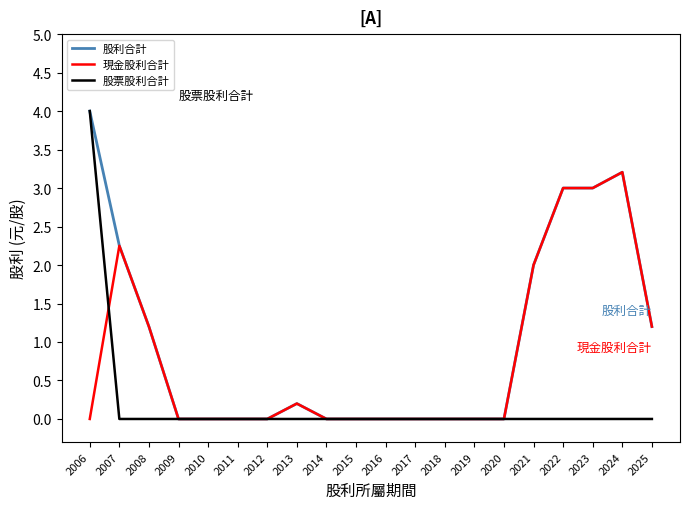

Does the chart display data point markers on the line(s)?

No